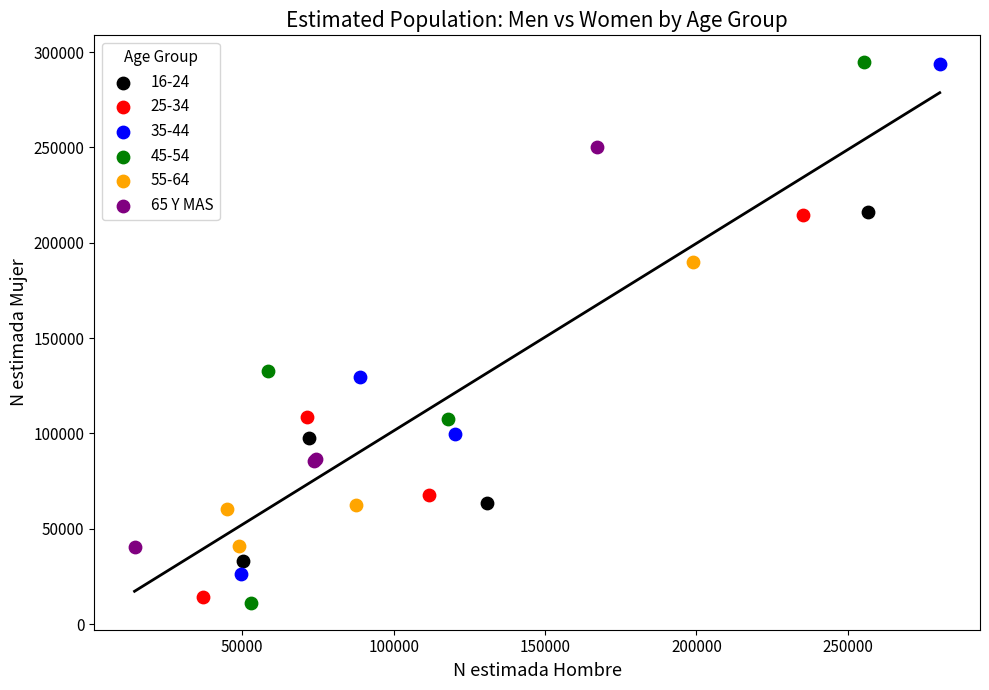

Which series has the widest spread of Y values?

45-54